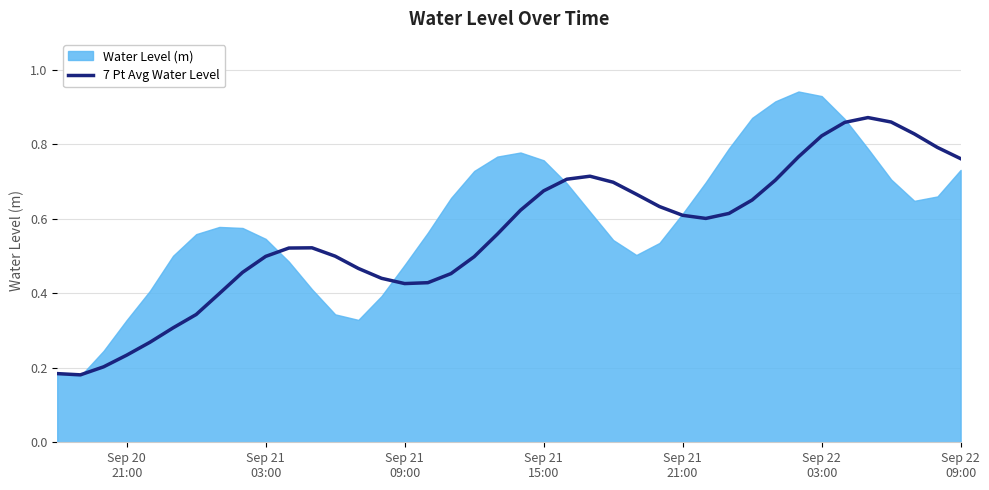

How many values are between 0 and 1?

40